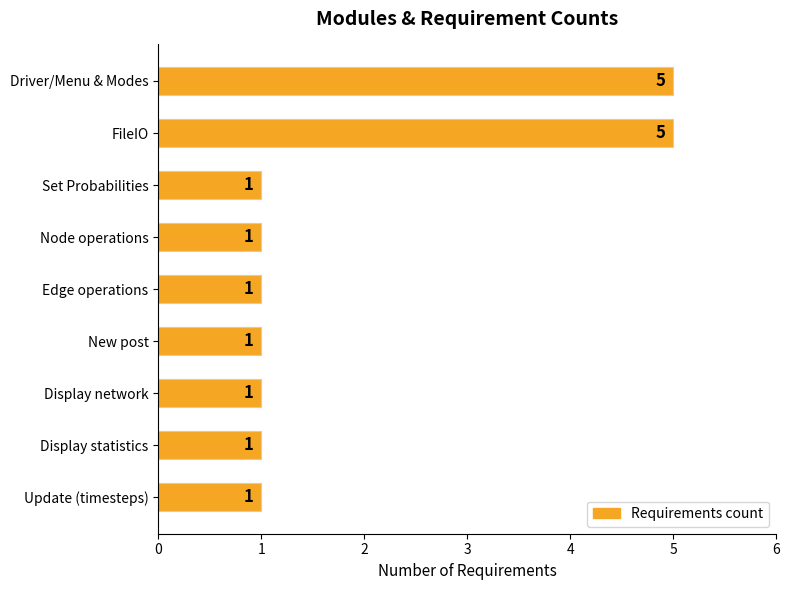

Is it true that the value at Set Probabilities is 2?

False